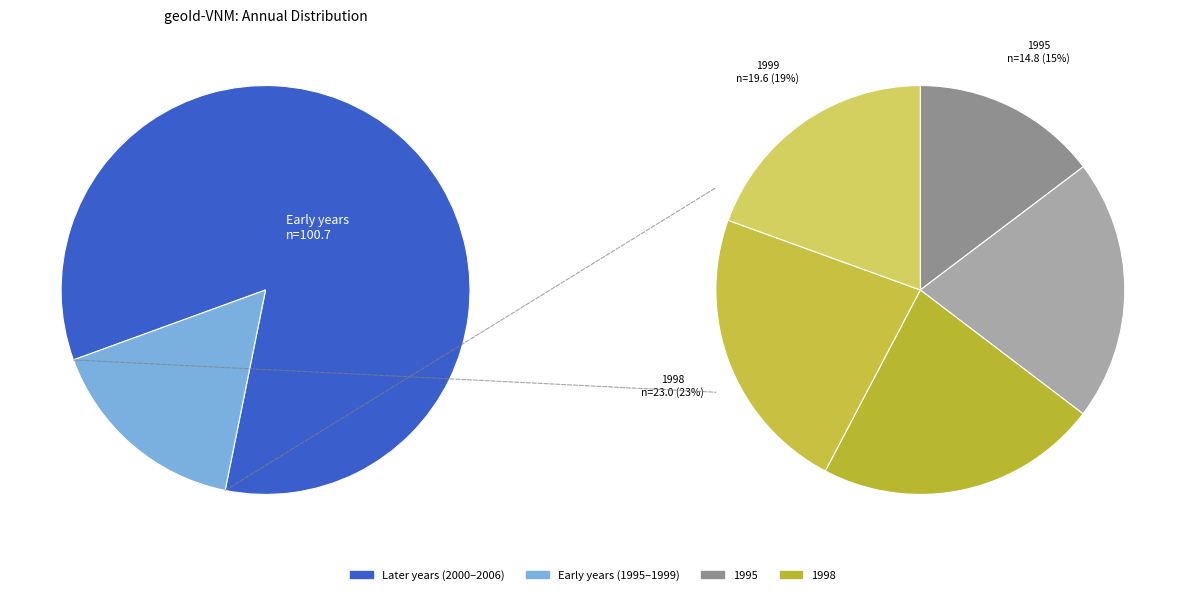

To the nearest percent, what portion does 2002 represent?

8%